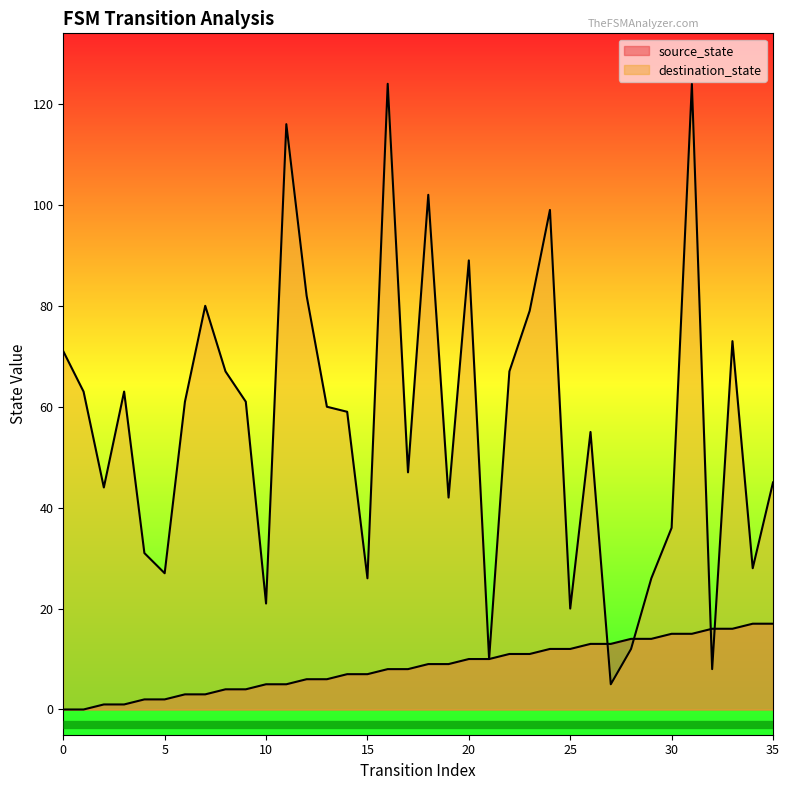

What is the value of the source_state point at the 21st from the left?

10